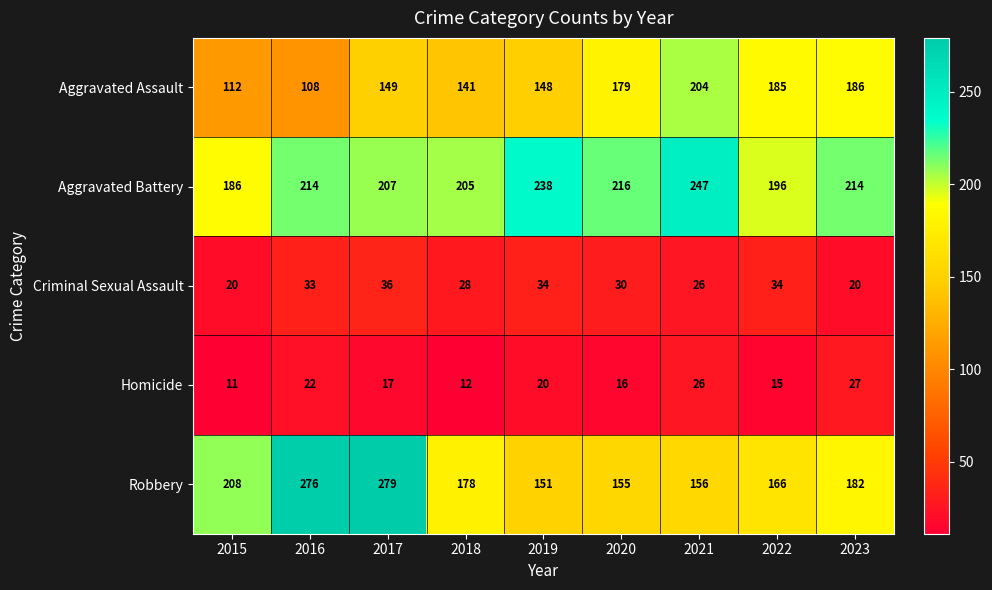

What is the difference between the Homicide values at 2019 and 2017?

3